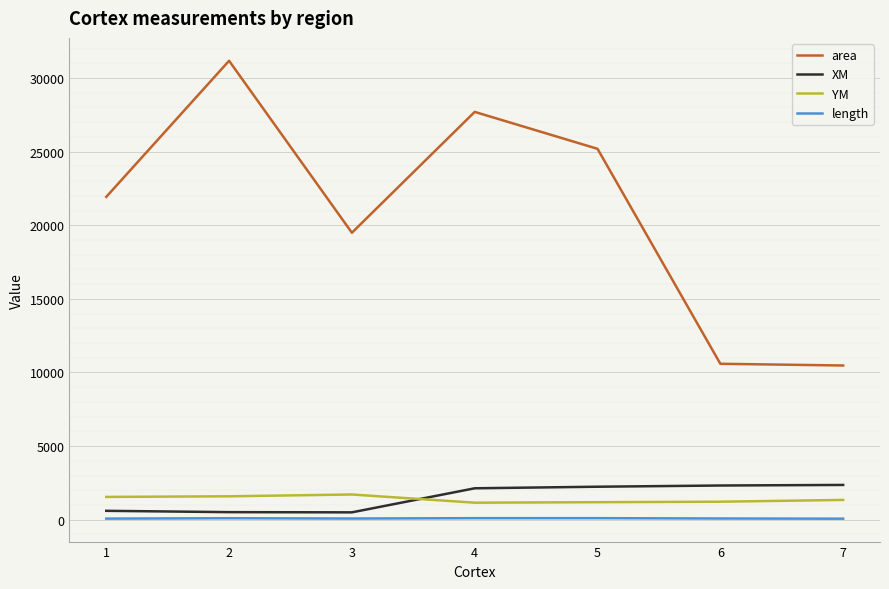

True or false: YM and length intersect in this chart.

False